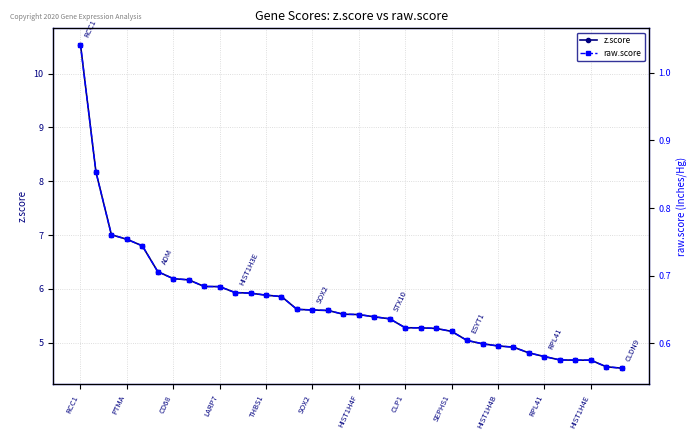

True or false: z.score and raw.score intersect in this chart.

False